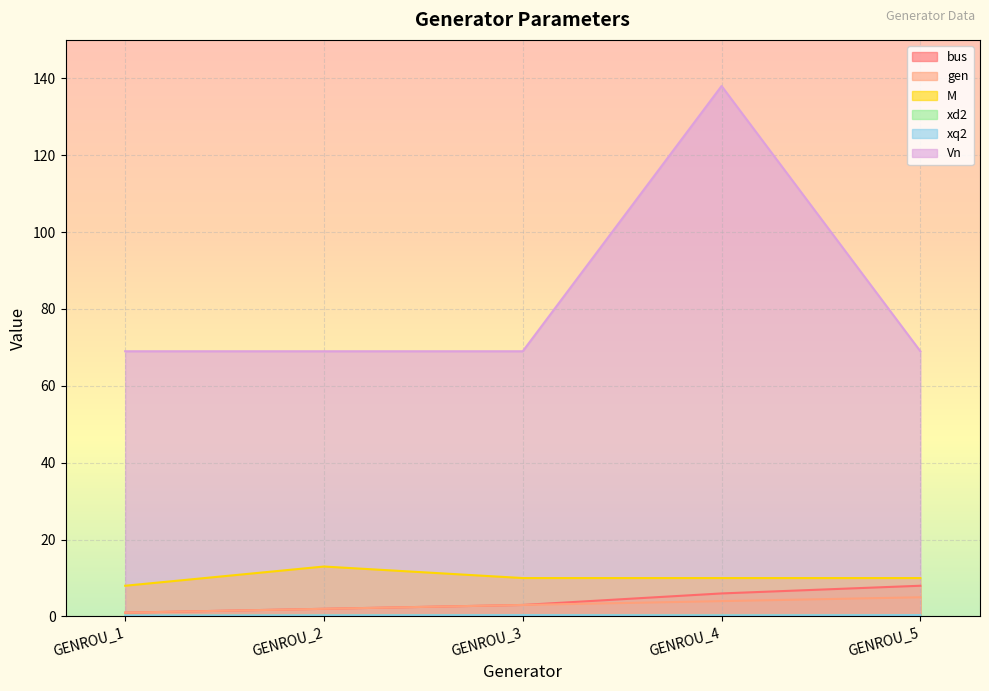

True or false: M and xq2 cross at least once.

False